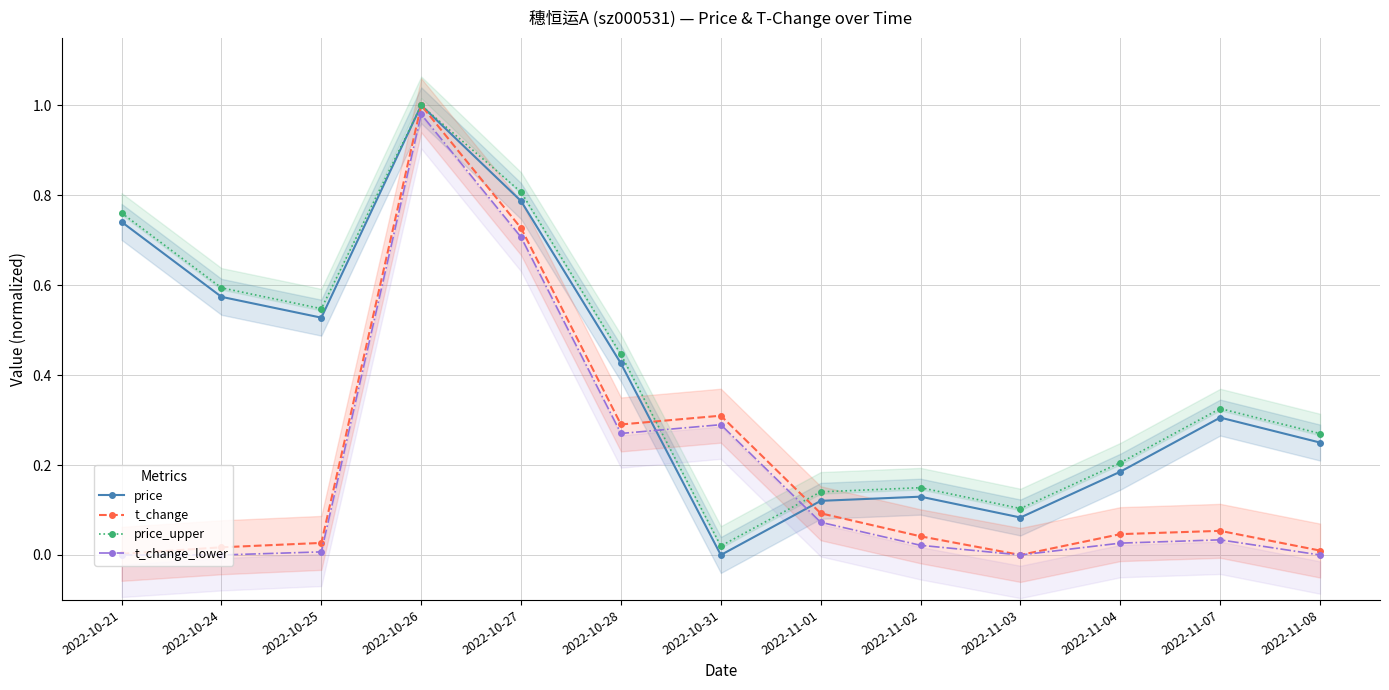

How many values in the price series exceed 0?

12